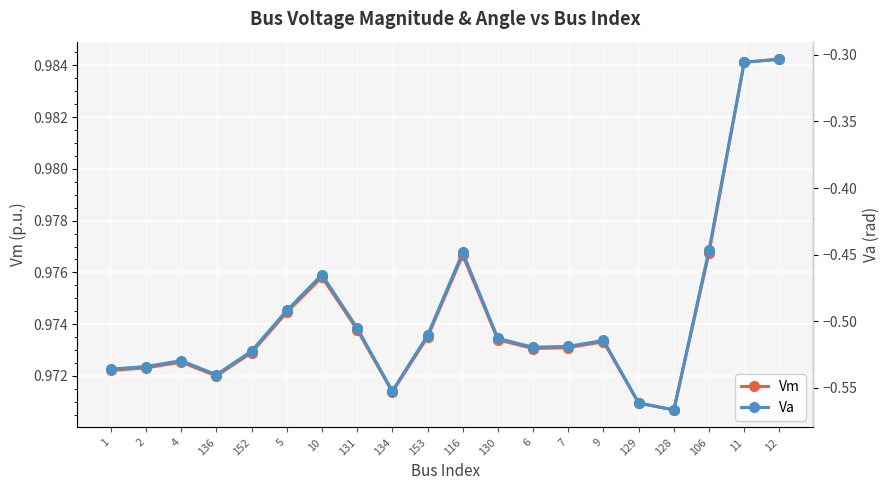

What is the difference between the highest and lowest values at 136?

1.5